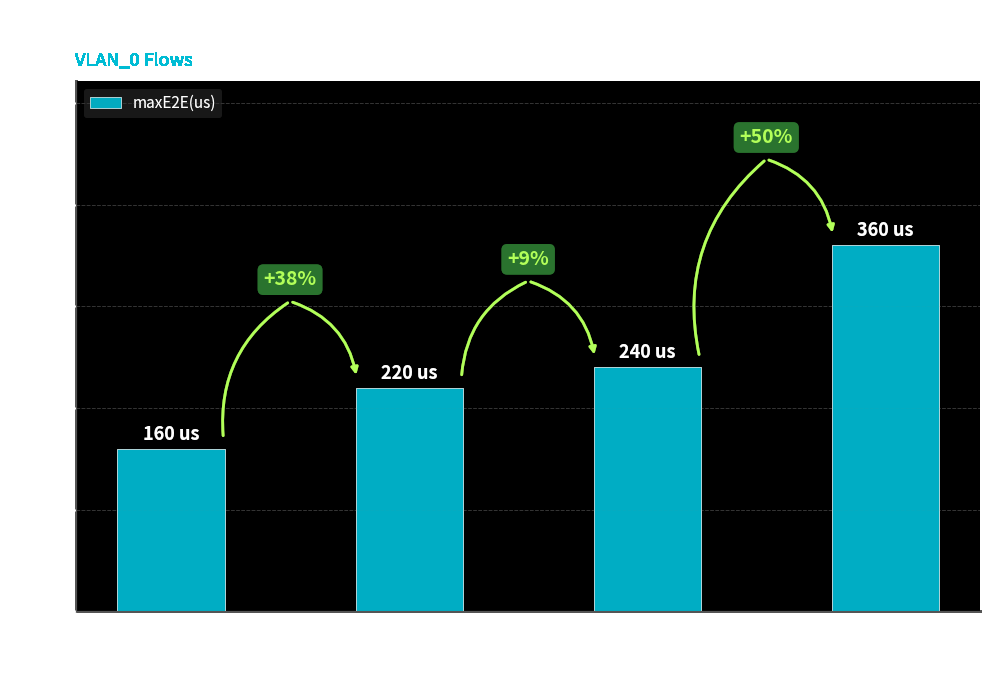

How many bars are there in total?

4